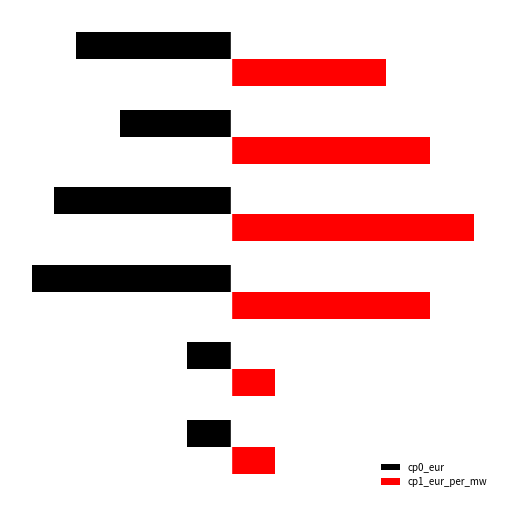

What is the lowest value of the cp0_eur series?

-9